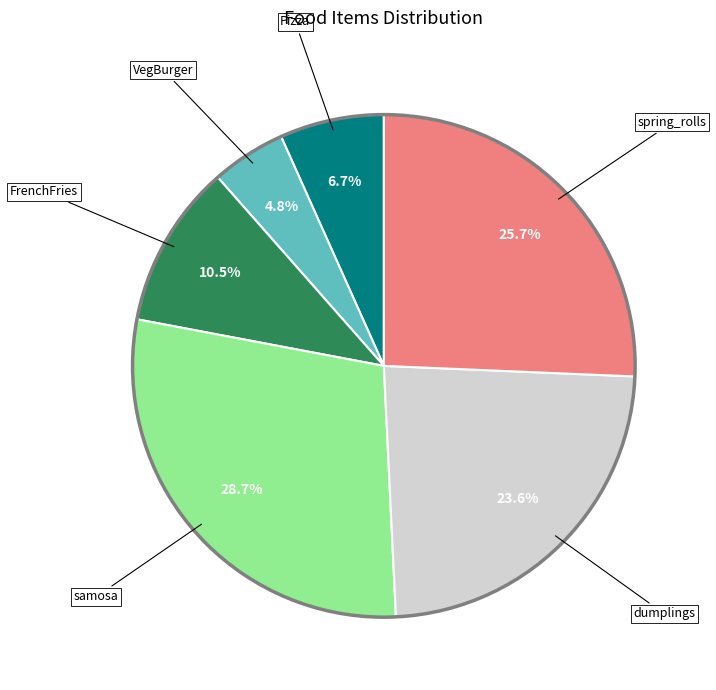

Which has a higher value, Pizza or VegBurger?

Pizza